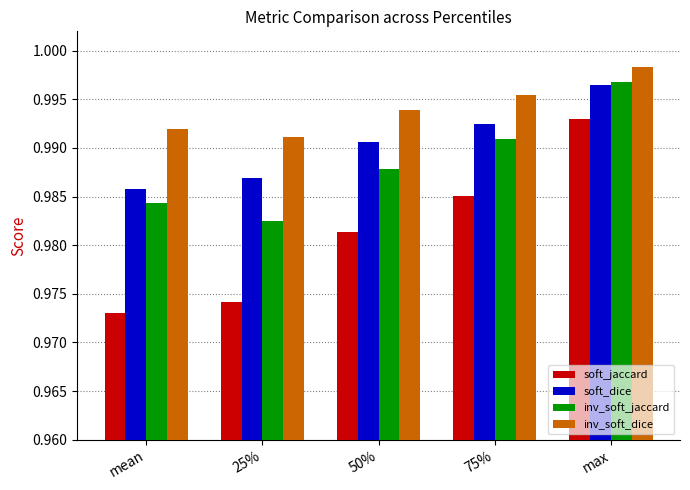

What is the sum of all soft_dice values?

5.0